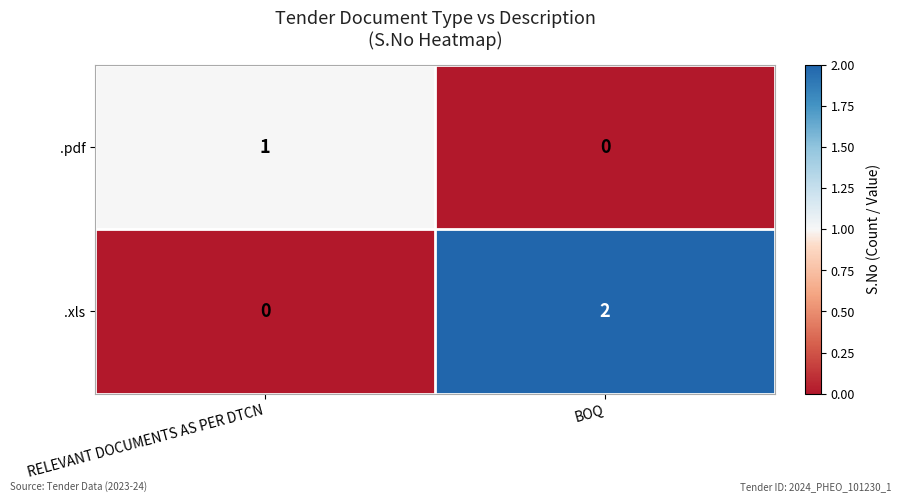

At which category is the sum across all series the highest?

BOQ